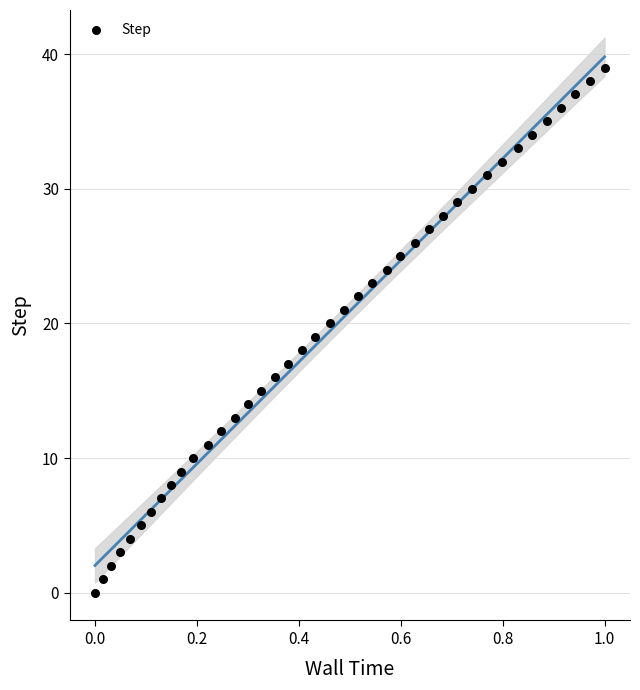

What is the range of Y values (max minus min)?

39